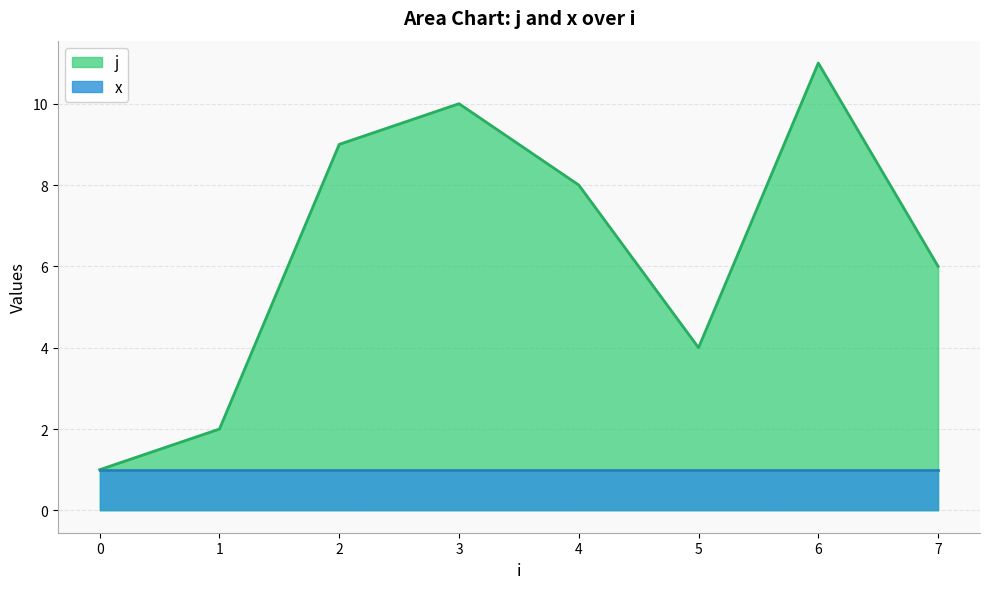

Between 0 and 3, which series saw the biggest shift?

j